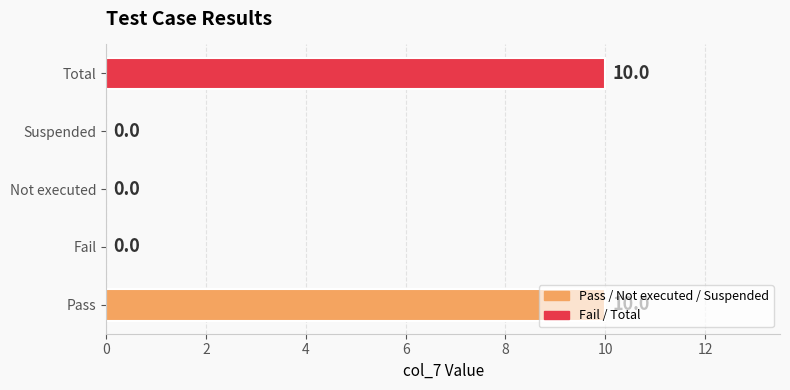

The value at Pass is 10. True or false?

True